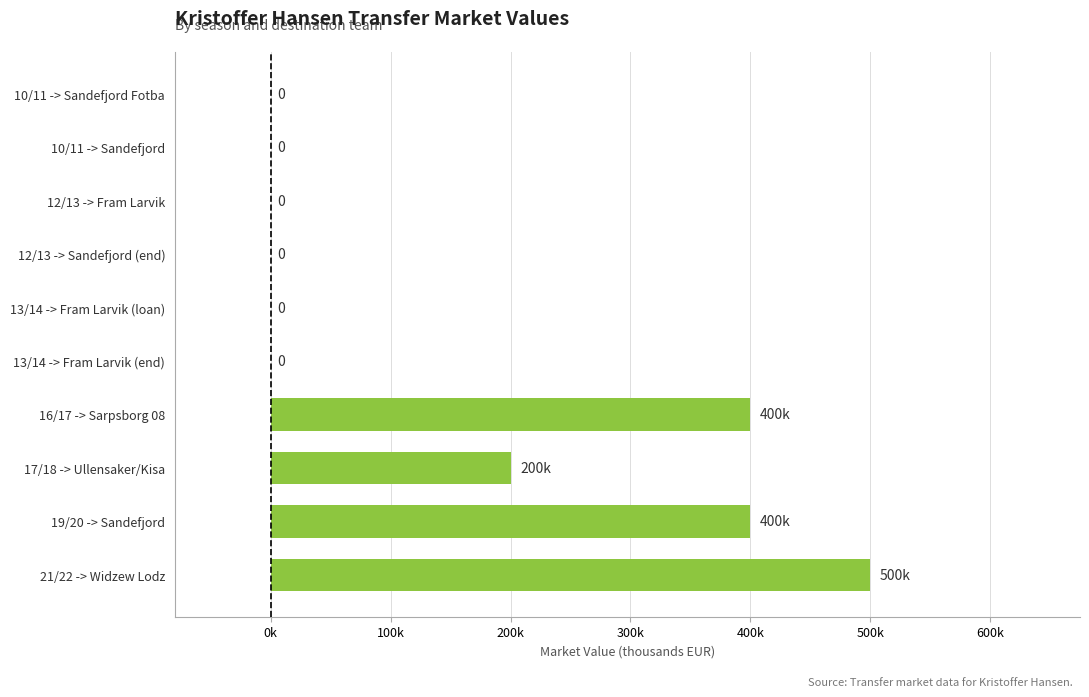

Does the chart contain any negative values?

No